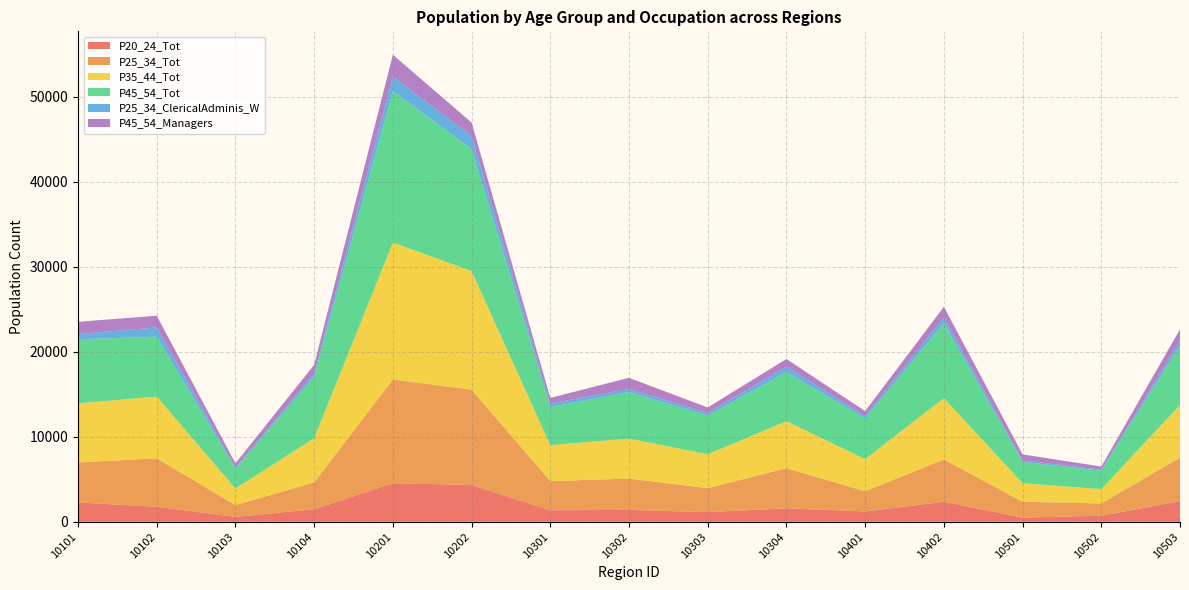

Reading right to left, what are all the values shown in this chart?

P20_24_Tot: 2426	720	494	2355	1221	1584	1143	1402	1359	4331	4537	1473	580	1764	2279
P25_34_Tot: 5120	1440	1874	4977	2381	4714	2816	3681	3423	11218	12203	3161	1385	5704	4698
P35_44_Tot: 6191	1688	2169	7219	3774	5535	3994	4702	4239	13944	16113	5190	1964	7267	6955
P45_54_Tot: 6979	2163	2506	8838	4788	5782	4540	5480	4484	14376	17815	7265	2316	7044	7540
P25_34_ClericalAdminis_W: 590	129	175	662	273	638	295	362	409	1492	1698	360	151	1082	613
P45_54_Managers: 1336	362	713	1242	579	900	661	1311	664	1596	2580	1021	485	1382	1442